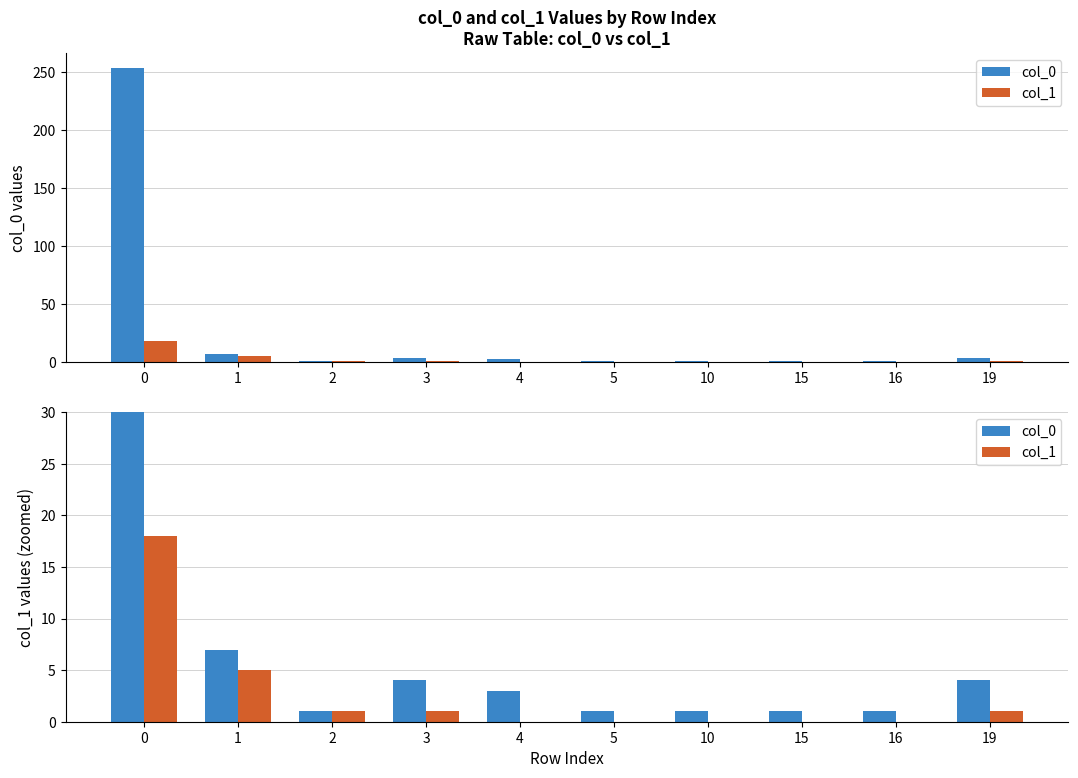

Is it true that col_1 equals 0 at 16?

True